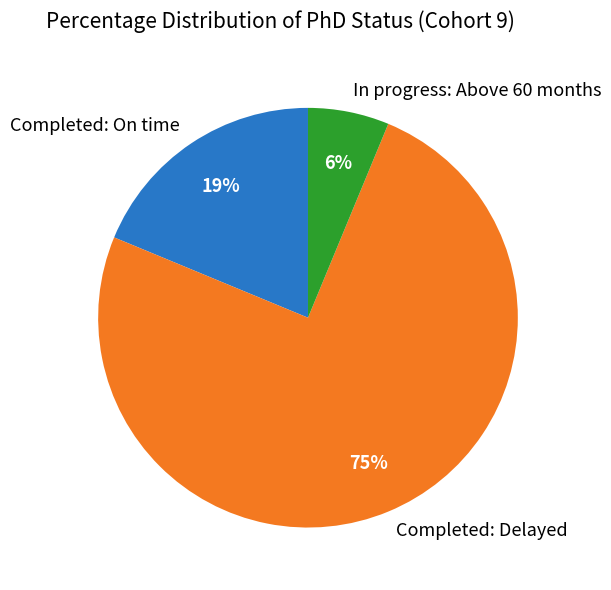

To the nearest percent, what is the average slice percentage?

33%